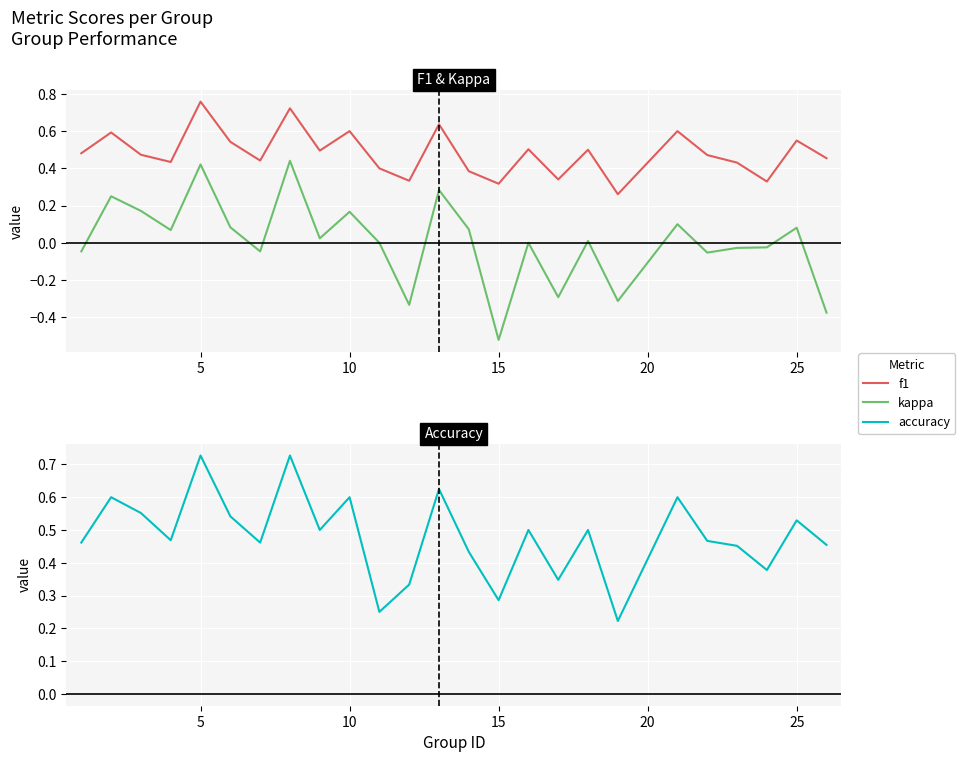

What is the sum of all f1 values?

12.1